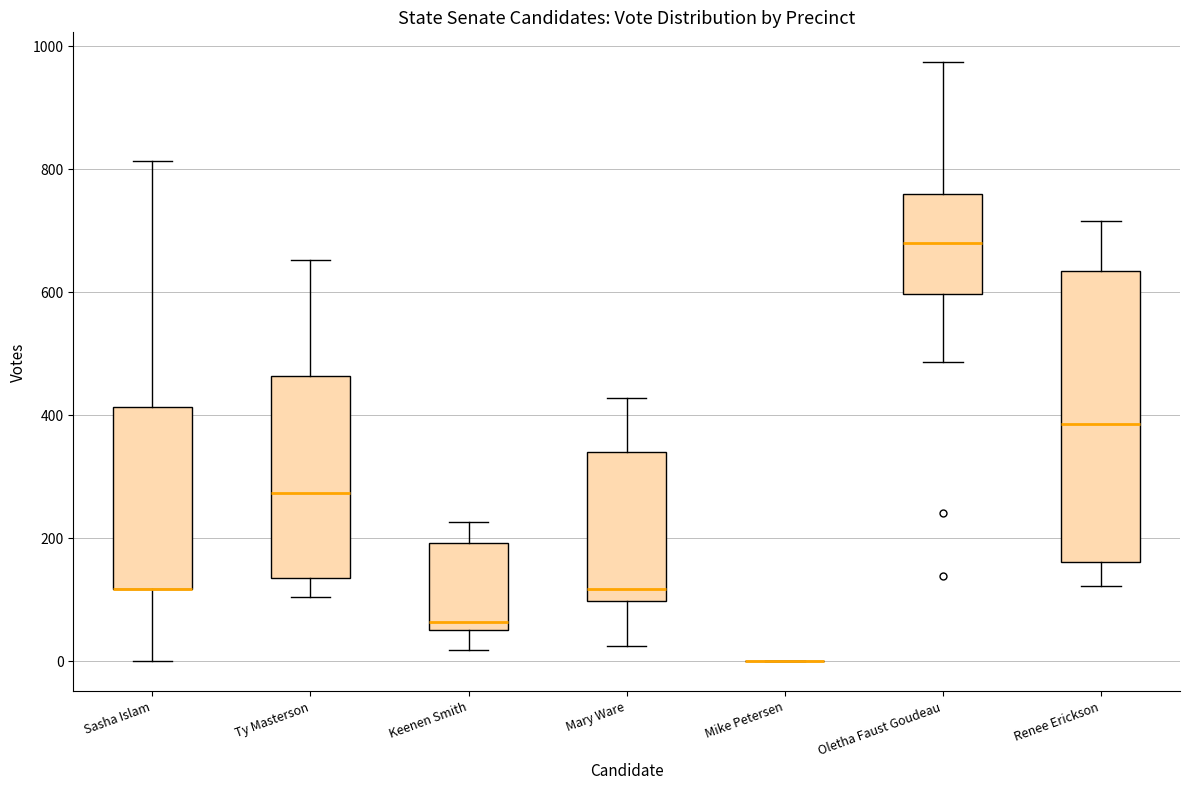

Where is the lower edge of the box for Oletha Faust Goudeau on the y-axis? The values are not printed on the chart, so give them approximately, as read against the axis.

600